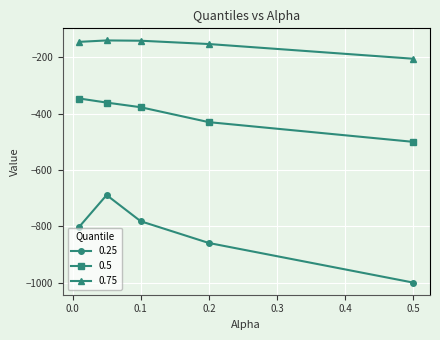

What is the value of the 0.25 point at the 4th from the left?

-859.2